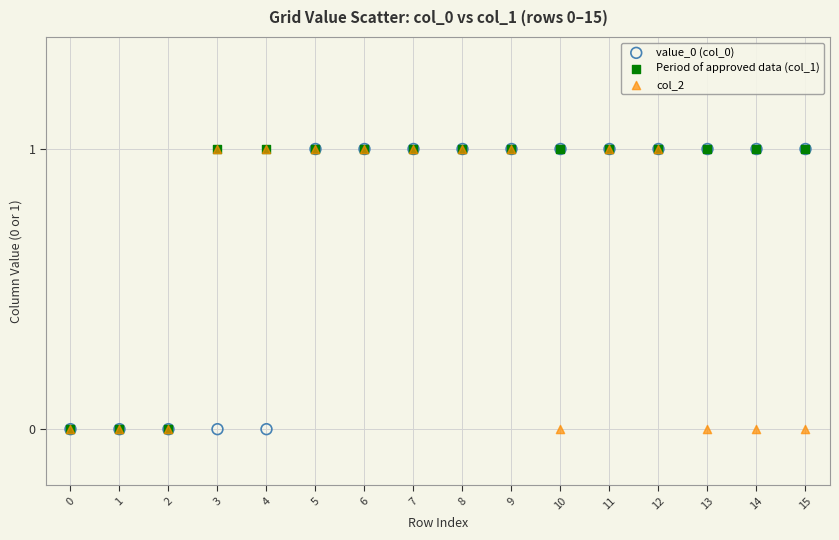

What are all the series names shown in the legend?

value_0 (col_0), Period of approved data (col_1), col_2